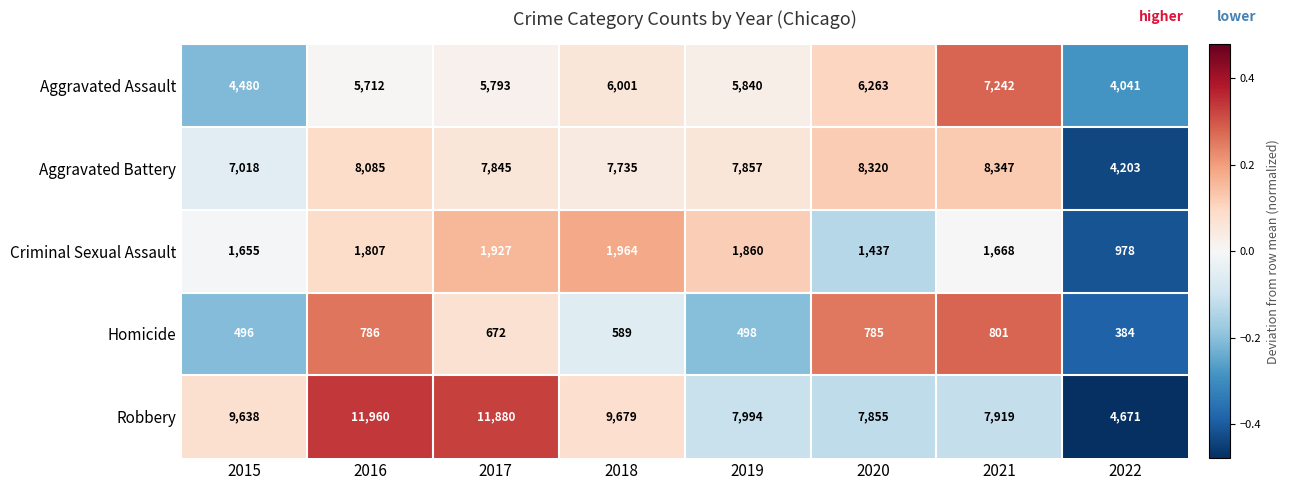

Which series has the largest total across all categories?

Robbery